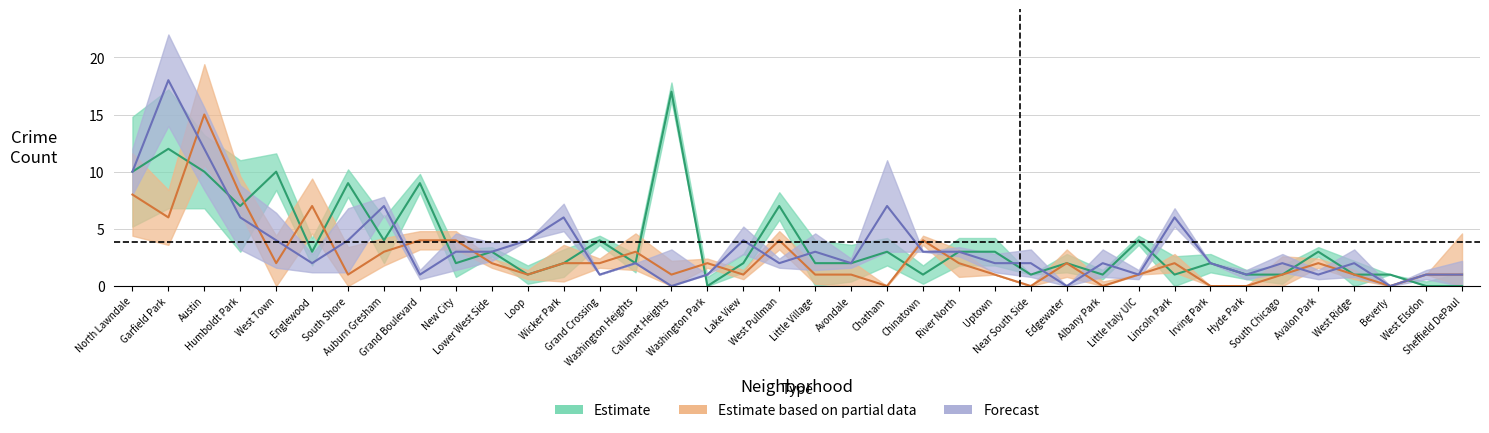

Which label corresponds to the largest value in the chart?

Garfield Park